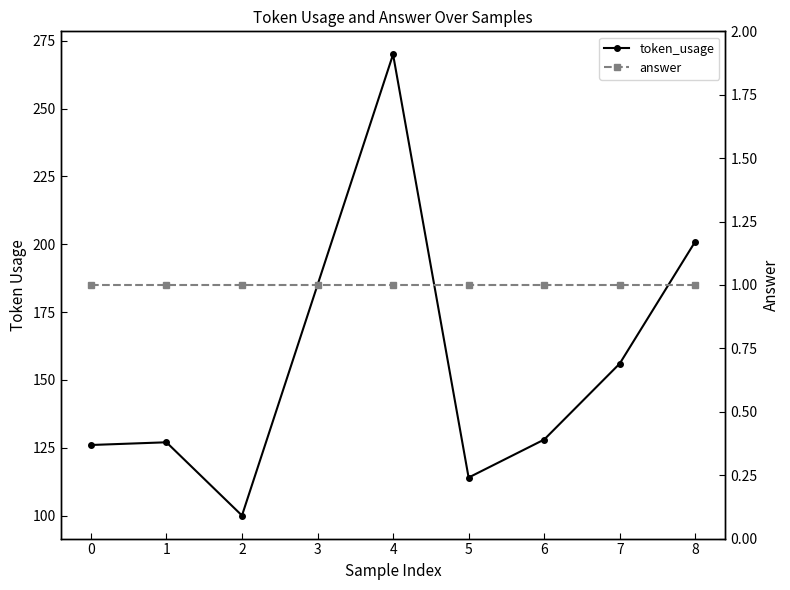

What is the total value across all series at 1?

128